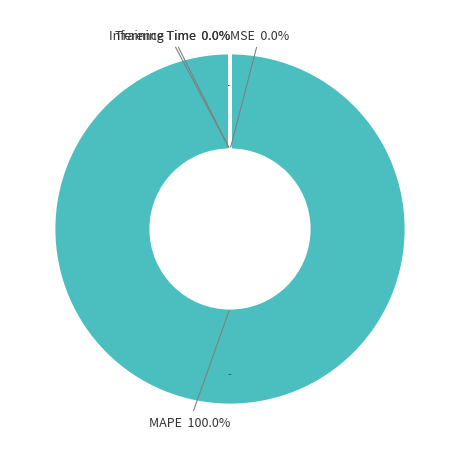

How many slices are in this pie chart?

4